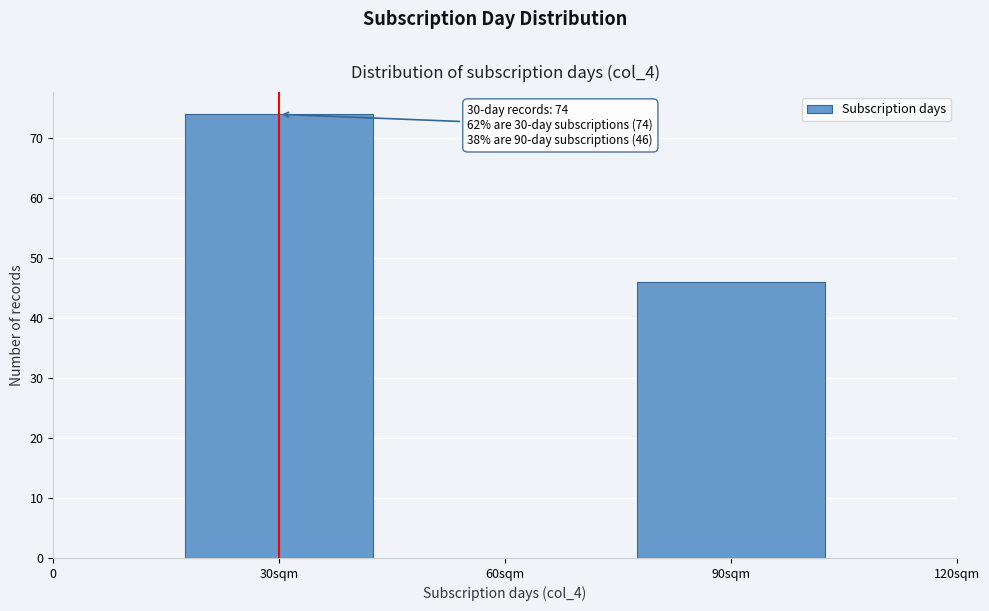

Reading left to right, what are all the values shown in this chart?

30sqm=74	90sqm=46